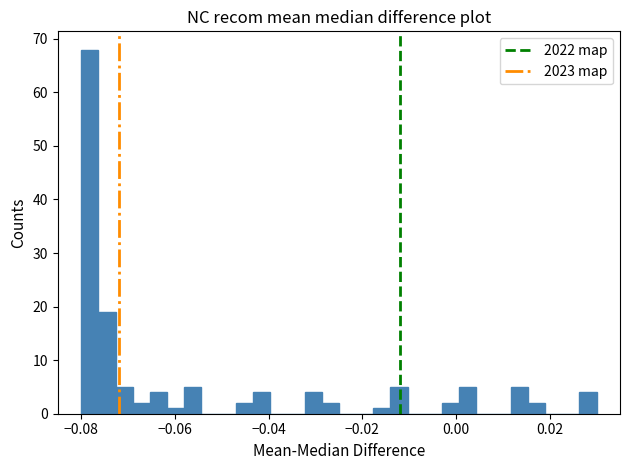

Read against the x-axis, roughly where is the centre of the tallest bar?

-0.078